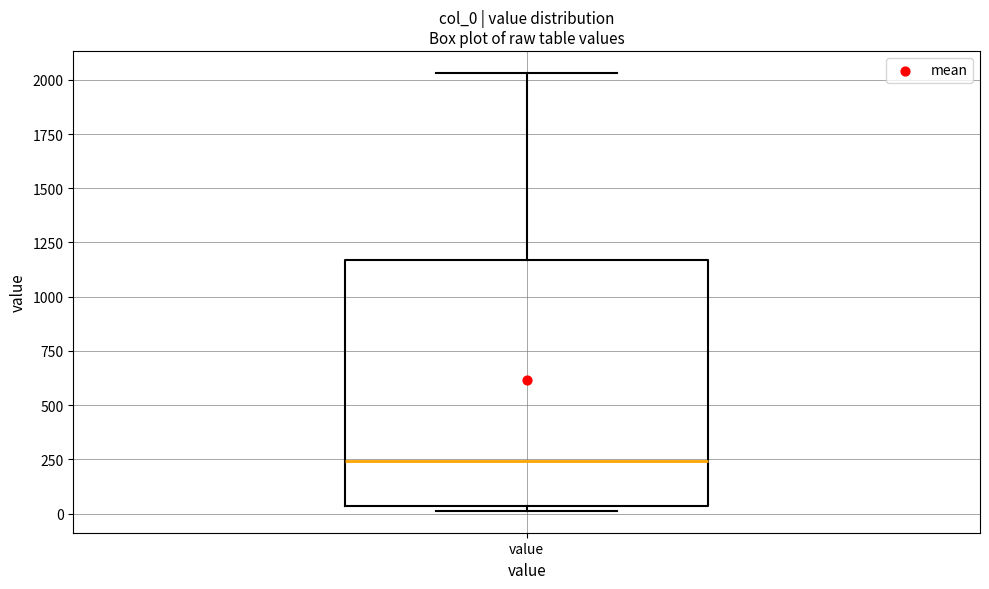

Transcribe this box plot: give where the median line is, the range the box spans, and where the two whiskers end, as read against the y-axis. The values are not printed on the chart, so give them approximately, as read against the axis.

median 250, box 50 to 1150, whiskers 0 to 2050